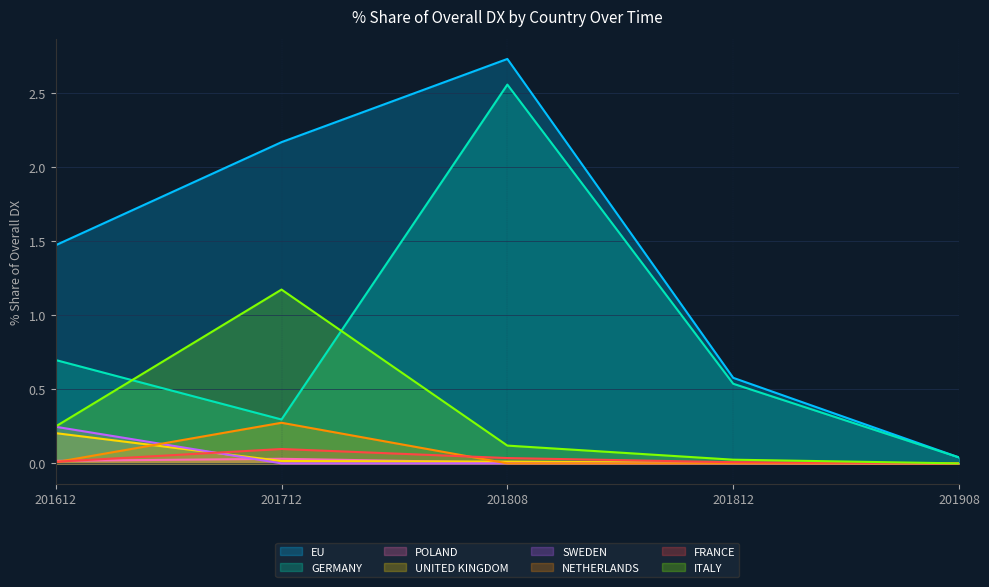

Which series has the largest total across all categories?

EU